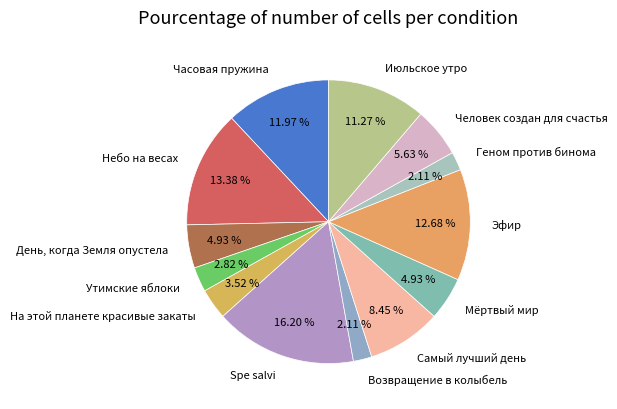

To the nearest percent, what portion does Часовая пружина represent?

12%